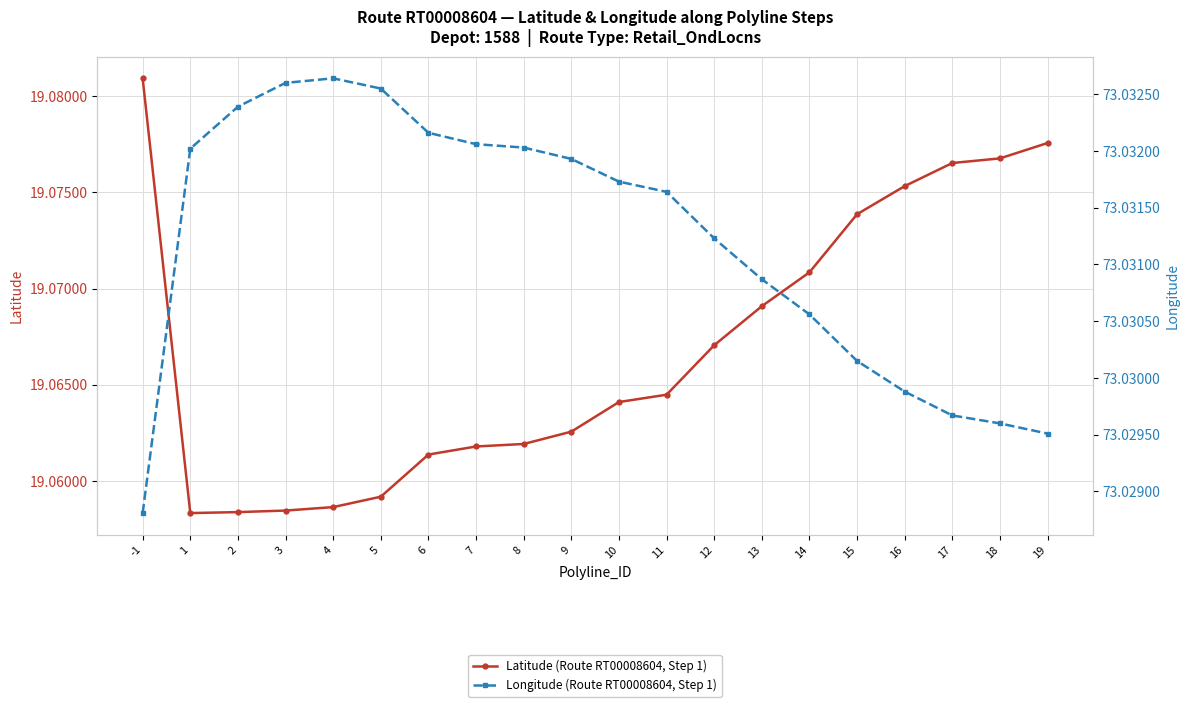

Which category has the highest value in the Latitude (Route RT00008604, Step 1) series?

-1